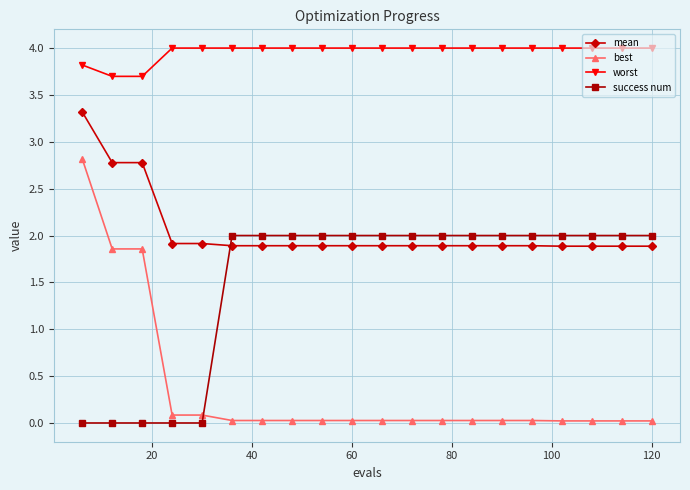

Which series has the largest total across all categories?

worst